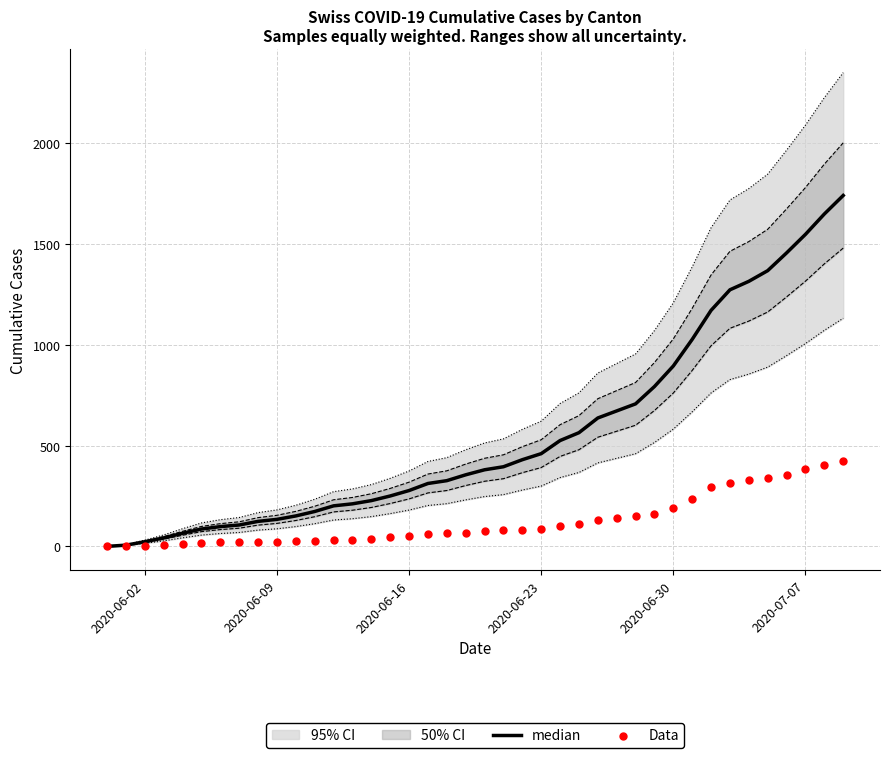

At how many categories does at least one series exceed 143?

30